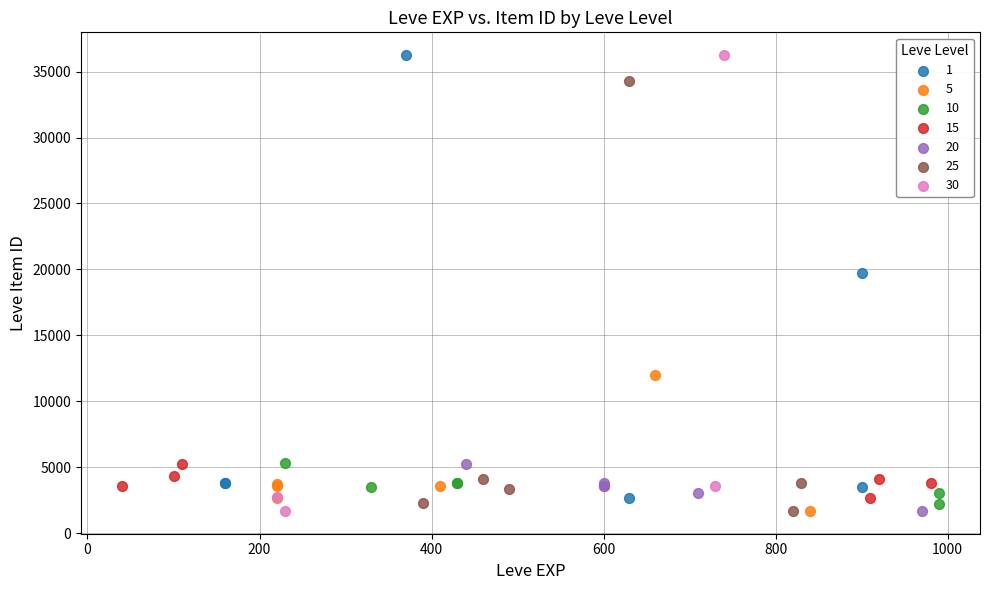

What are all the series names shown in the legend?

1, 5, 10, 15, 20, 25, 30